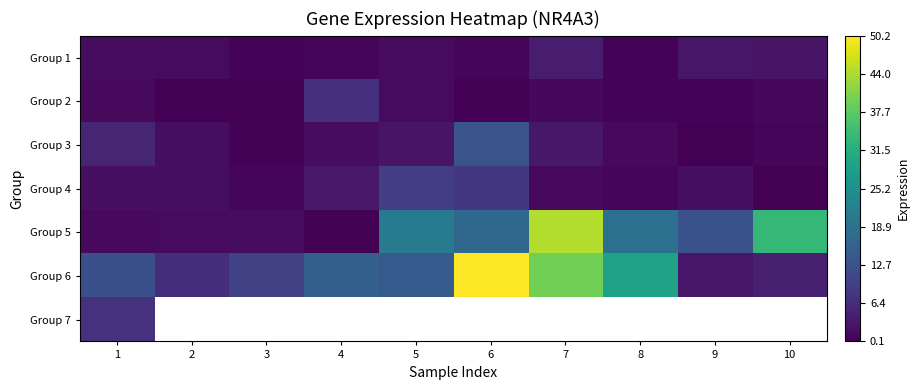

Which label corresponds to the largest value in the chart?

6